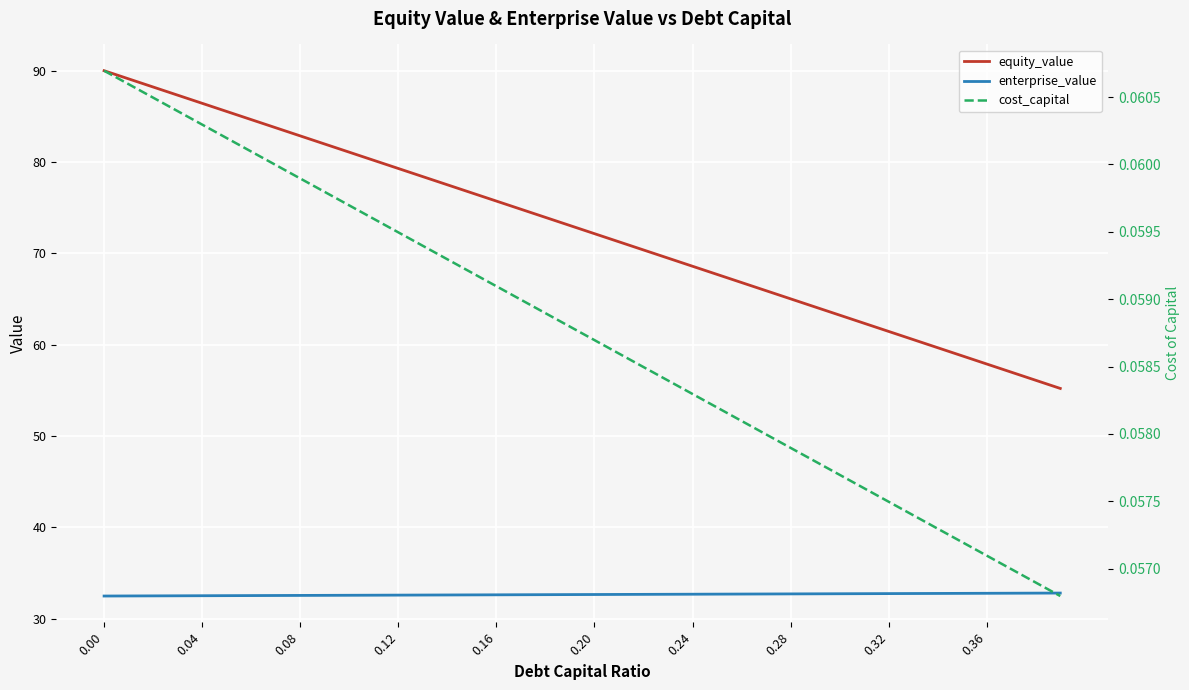

Which series has the largest total across all categories?

equity_value